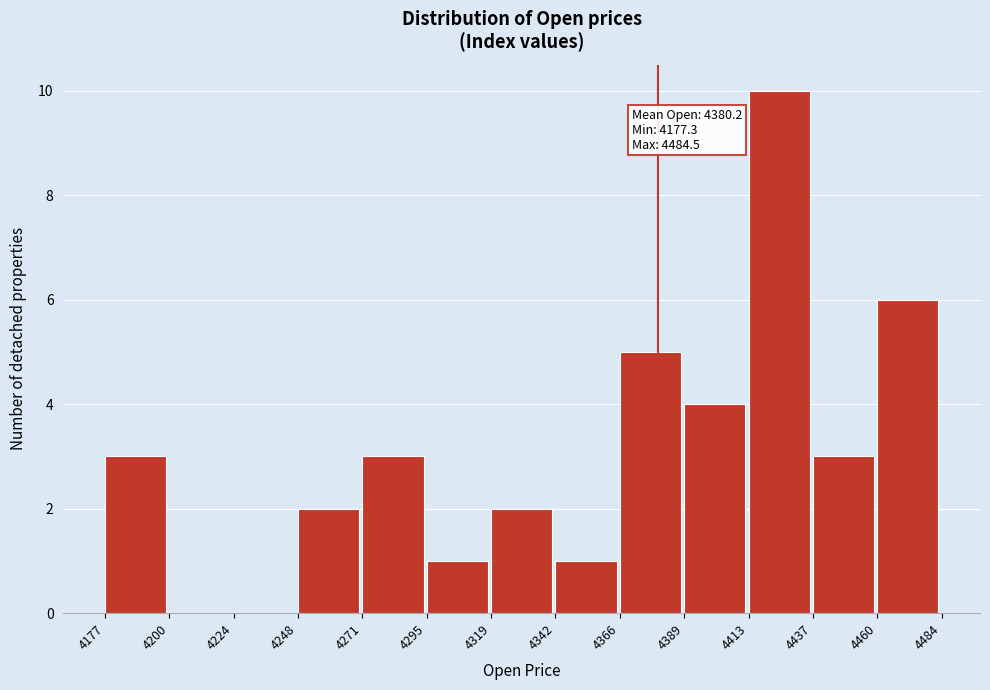

Which range on the x-axis has the tallest bar?

4413 to 4437